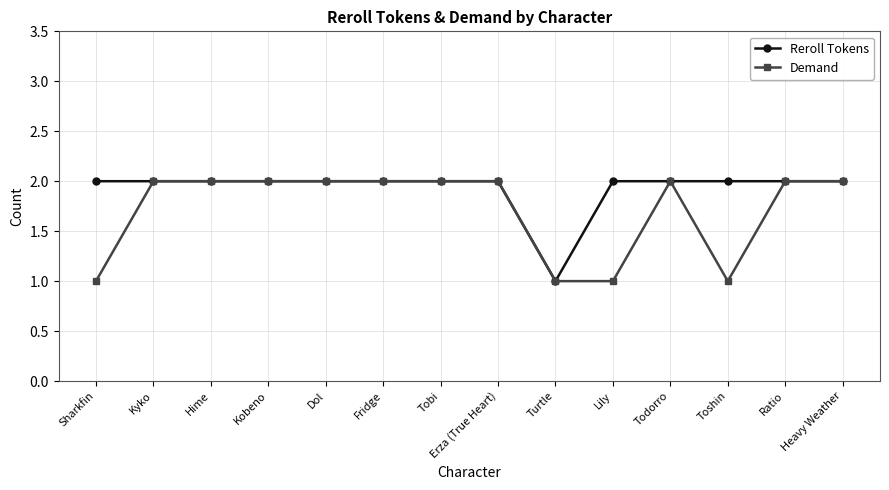

What is the total value across all series at Toshin?

3